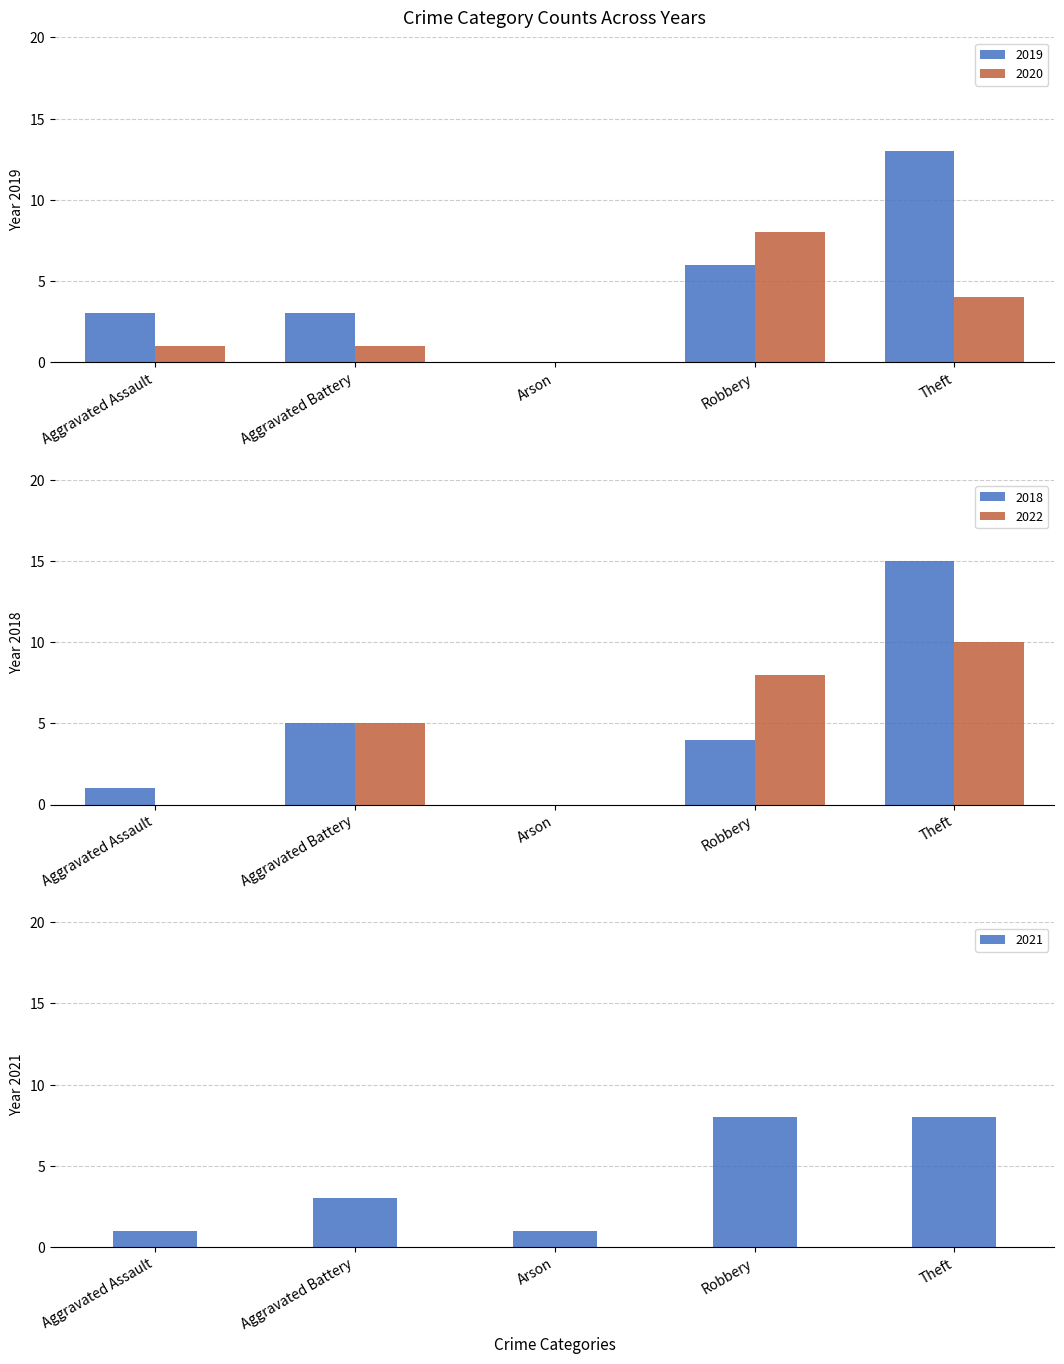

True or false: 2022 has a value of -3 at Aggravated Assault.

False